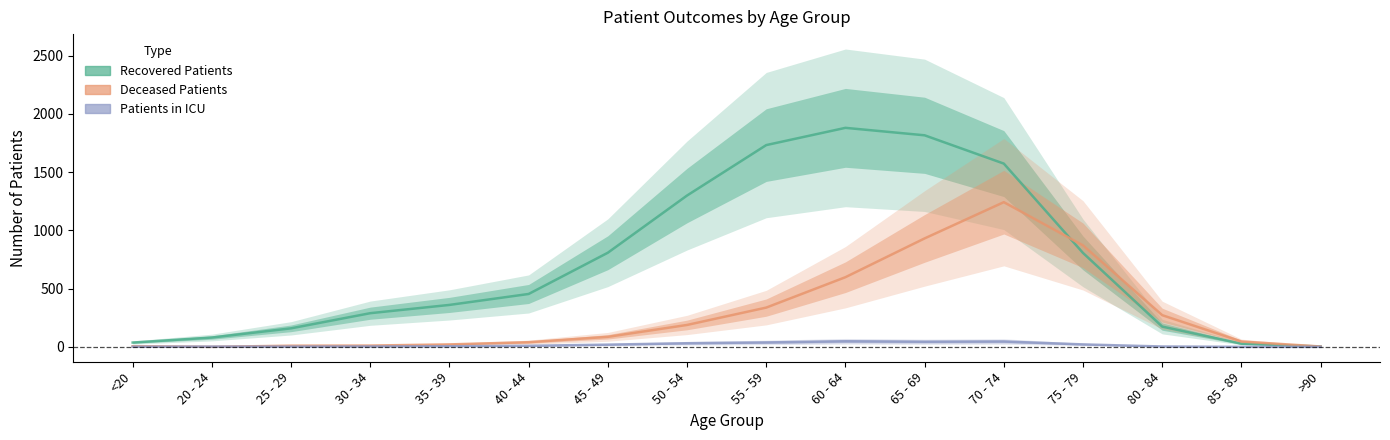

List the series in order of their peak value, highest first.

recovered_patients, deceased_patients, patients_in_icu